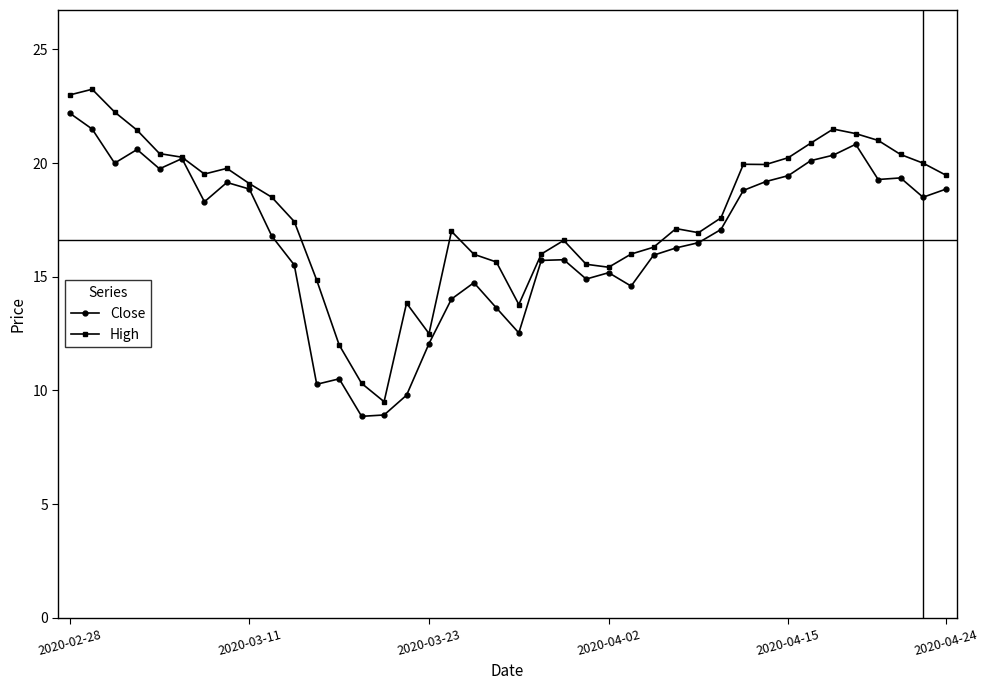

What is the minimum value for High?

9.5